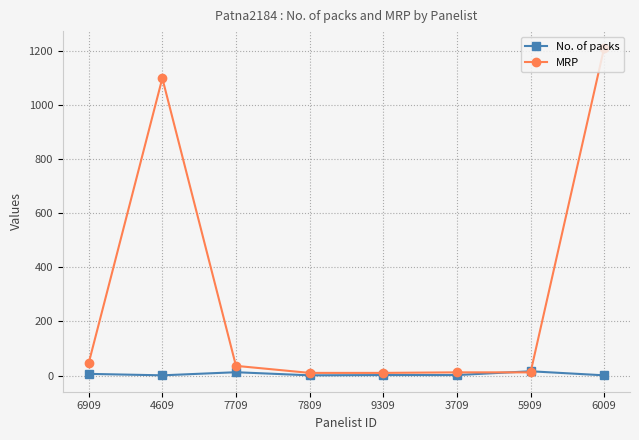

What is the average value of the MRP series?

304.7